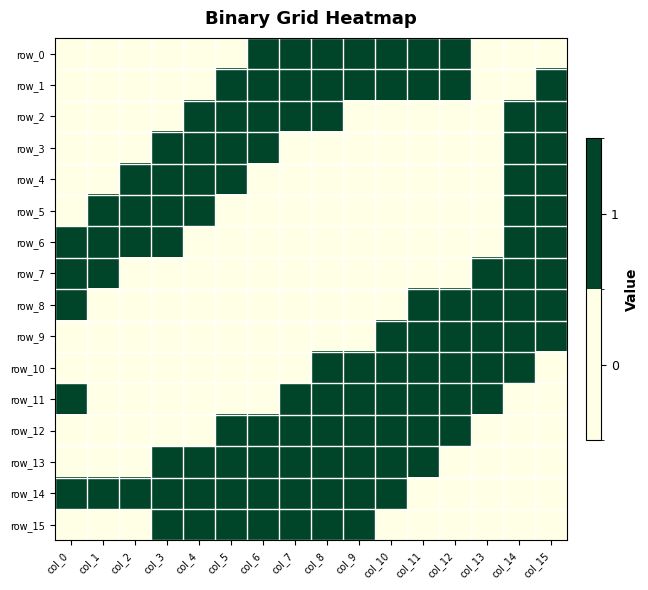

The row_3 series shows 1 at col_4. True or false?

True